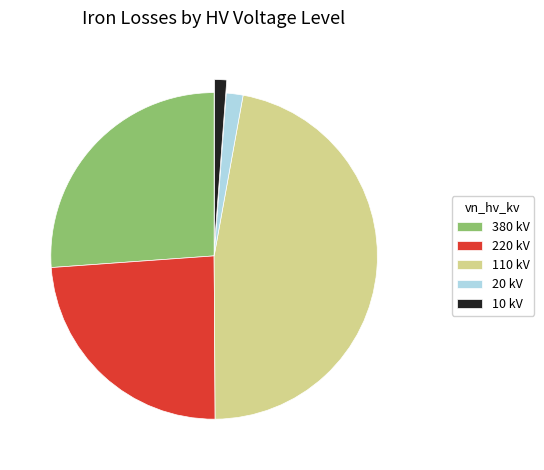

The 220 slice represents 45% of the pie. True or false?

False